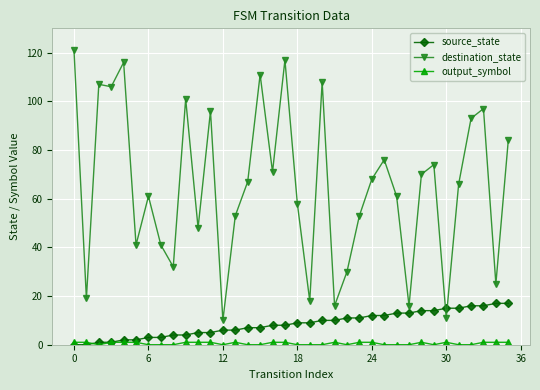

Which series has the largest total across all categories?

destination_state